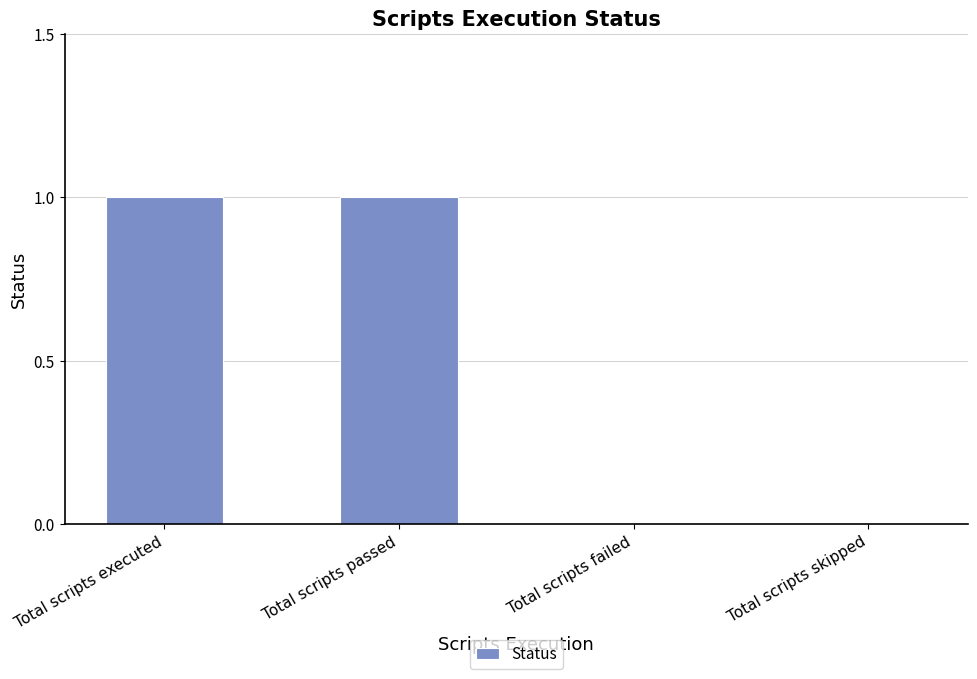

Is it true that the value at Total scripts failed is 0?

True